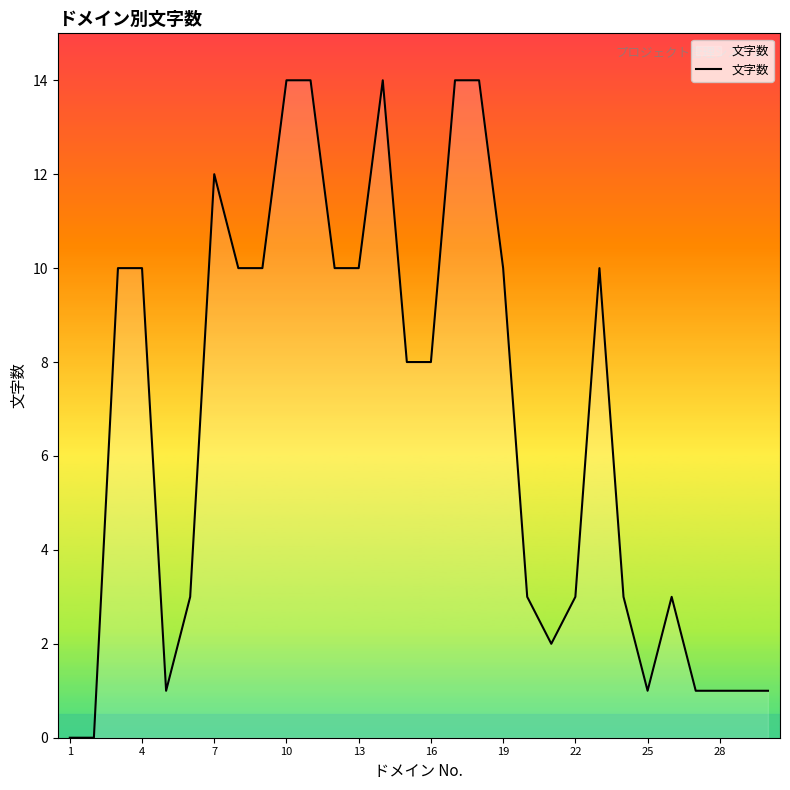

What is the greatest value displayed?

14